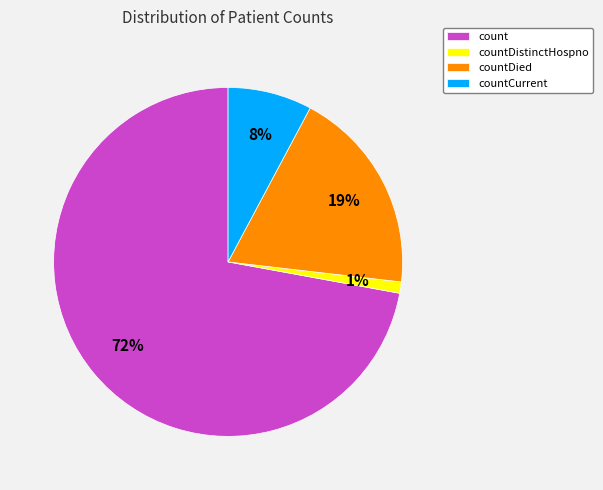

Does any single category account for the majority?

Yes